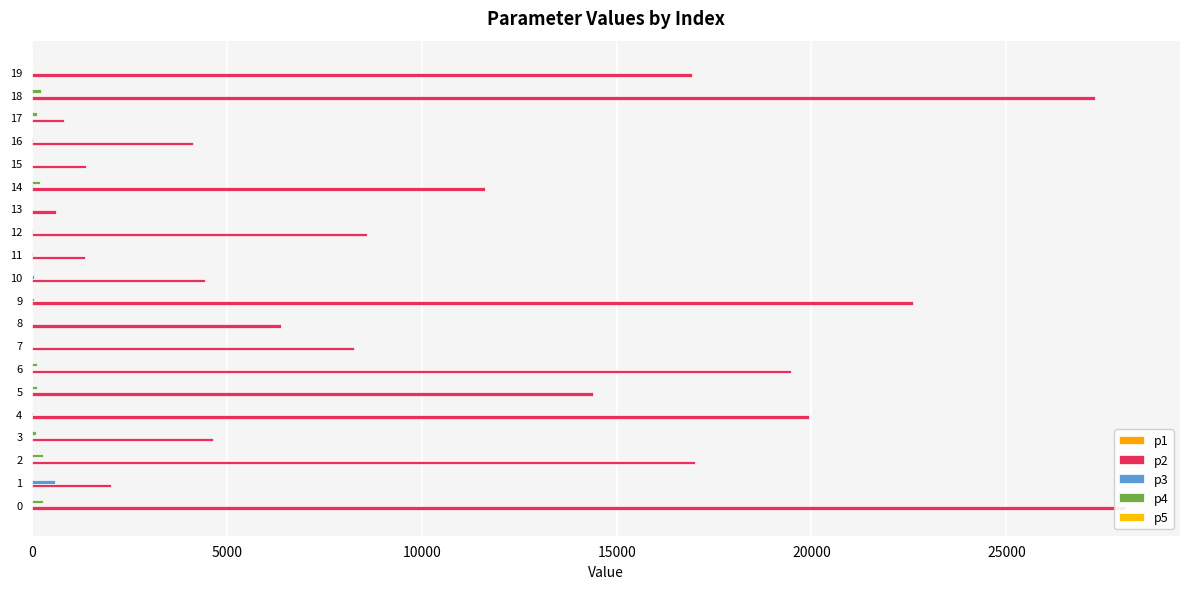

What is the label of the 10th bar from the left?

9